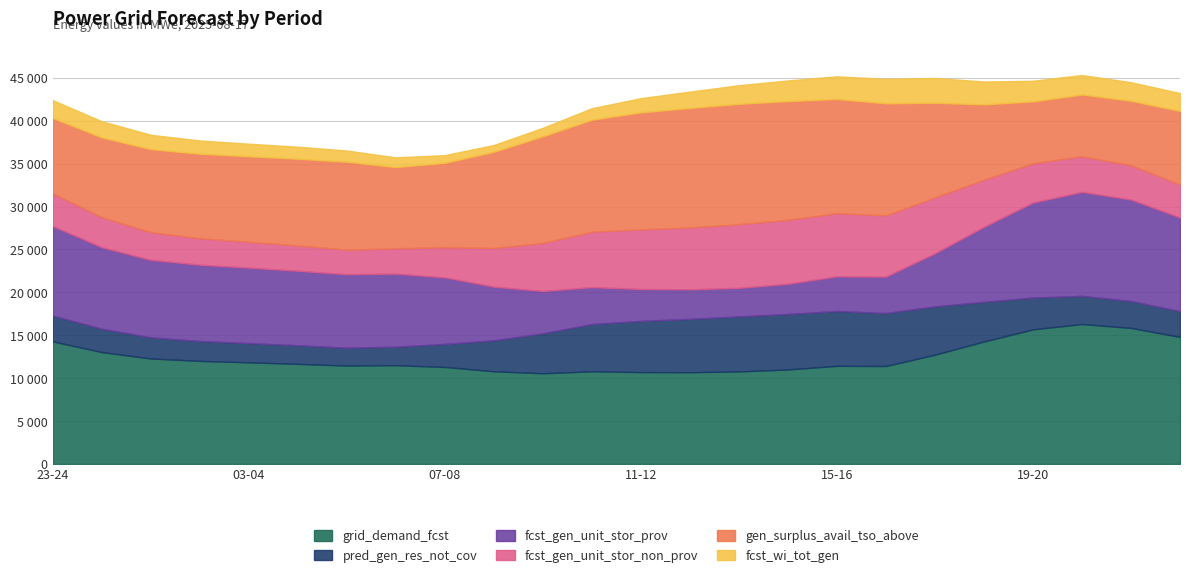

What is the average value of the grid_demand_fcst series?

12386